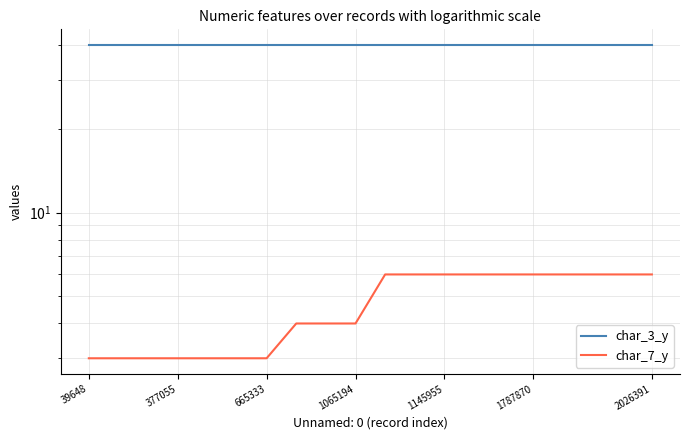

True or false: char_3_y and char_7_y intersect in this chart.

False